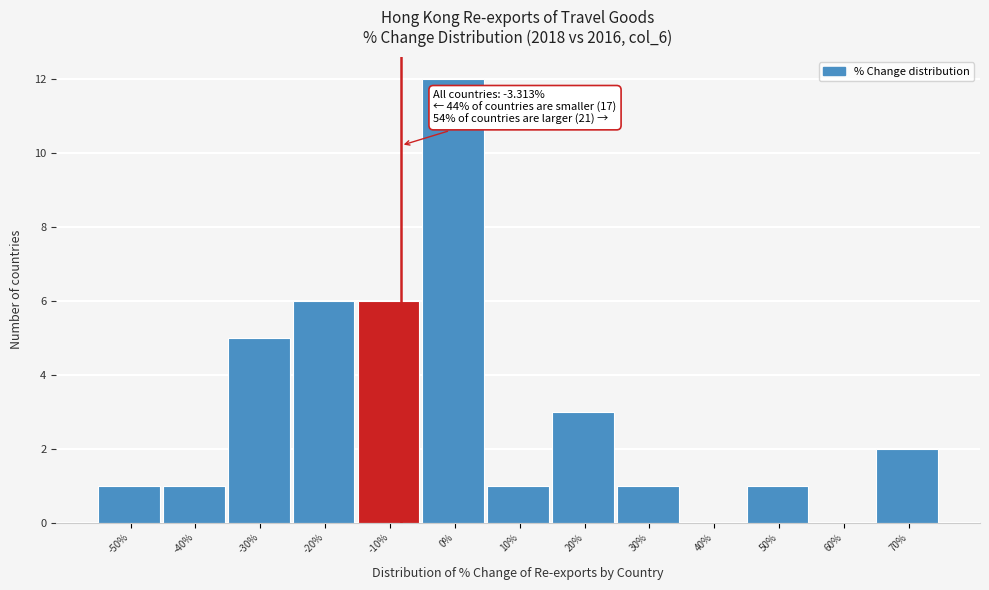

Reading left to right, list all the values displayed in this chart.

-50%=1	-40%=1	-30%=5	-20%=6	-10%=6	0%=12	10%=1	20%=3	30%=1	40%=0	50%=1	60%=0	70%=2